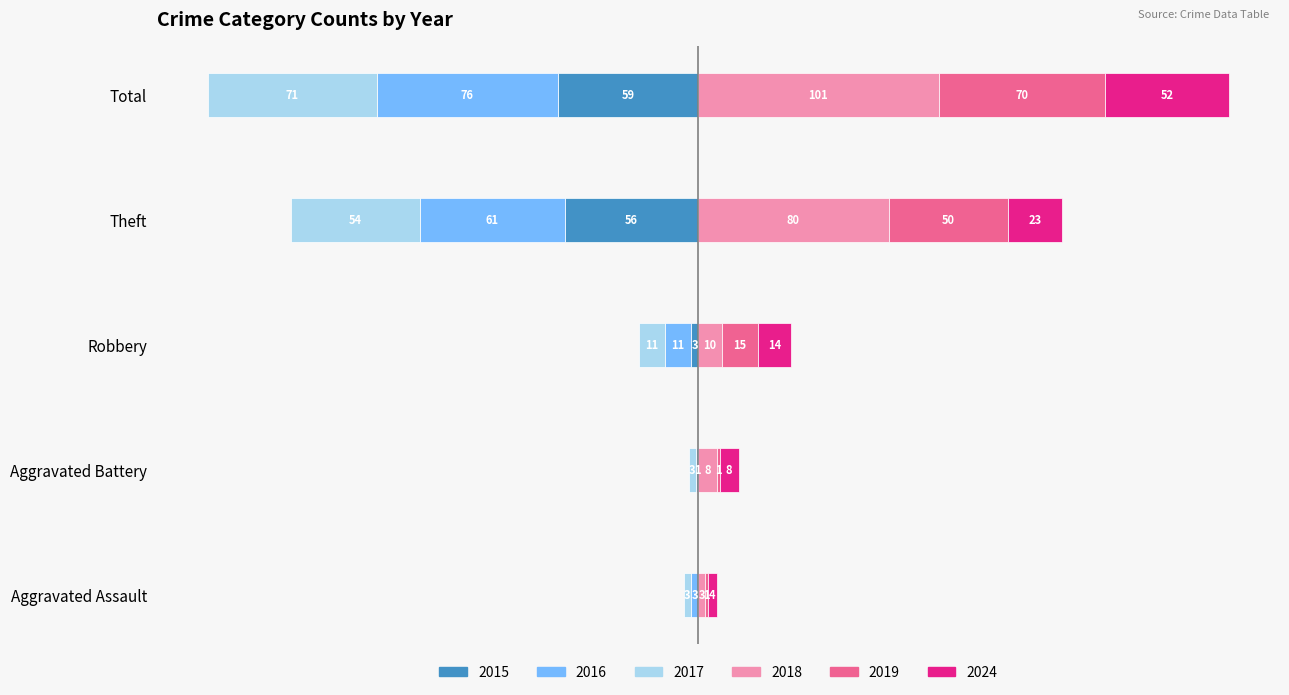

Reading left to right, transcribe all the data shown in this chart.

2015: Aggravated Assault=0	Aggravated Battery=0	Robbery=-3	Theft=-56	Total=-59
2017: Aggravated Assault=-3	Aggravated Battery=-3	Robbery=-11	Theft=-54	Total=-71
2018: Aggravated Assault=3	Aggravated Battery=8	Robbery=10	Theft=80	Total=101
2024: Aggravated Assault=4	Aggravated Battery=8	Robbery=14	Theft=23	Total=52
2016: Aggravated Assault=-3	Aggravated Battery=-1	Robbery=-11	Theft=-61	Total=-76
2019: Aggravated Assault=1	Aggravated Battery=1	Robbery=15	Theft=50	Total=70